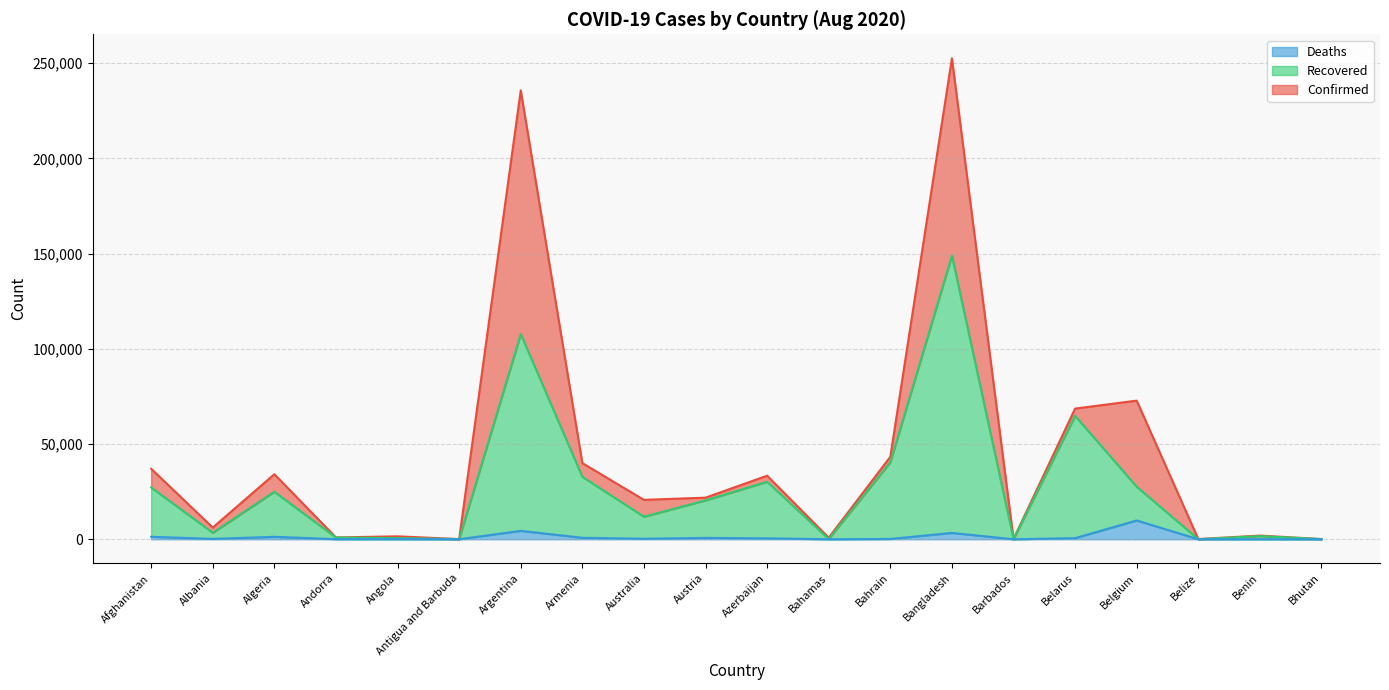

In Recovered, how many points are lower than both neighbors (excluding endpoints)?

6